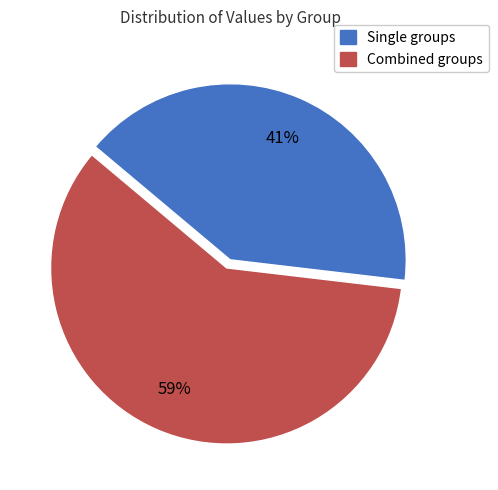

Does any single category account for the majority?

Yes